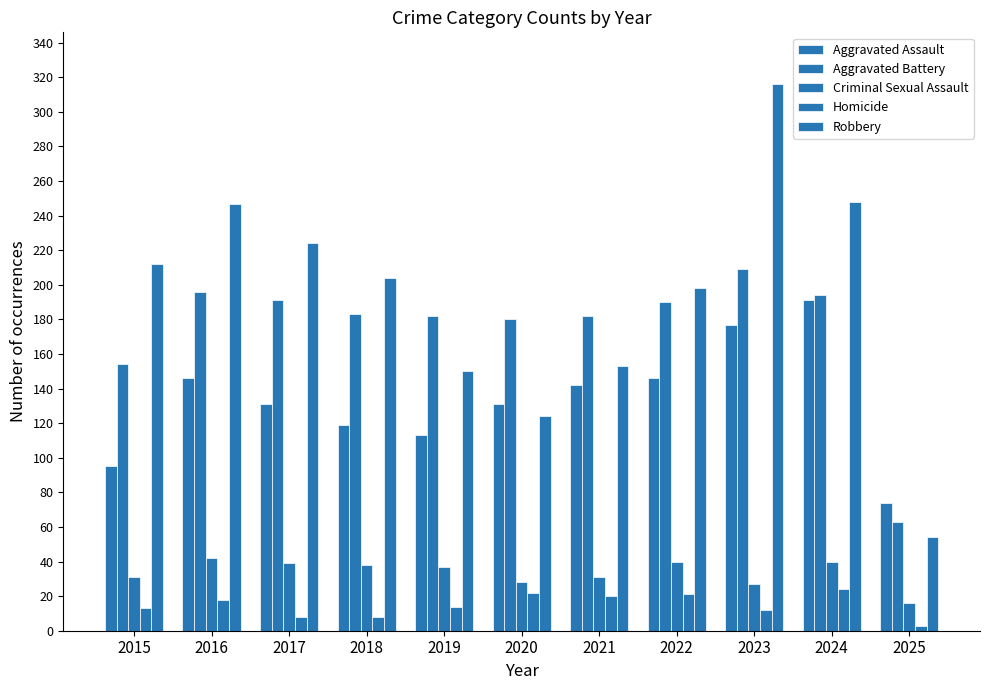

Does the chart contain stacked bars?

No